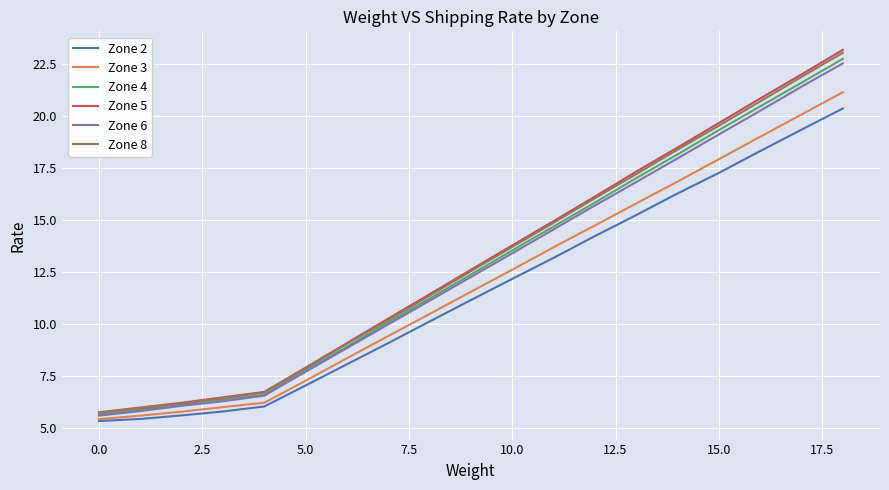

True or false: Zone 2 and Zone 5 cross at least once.

False